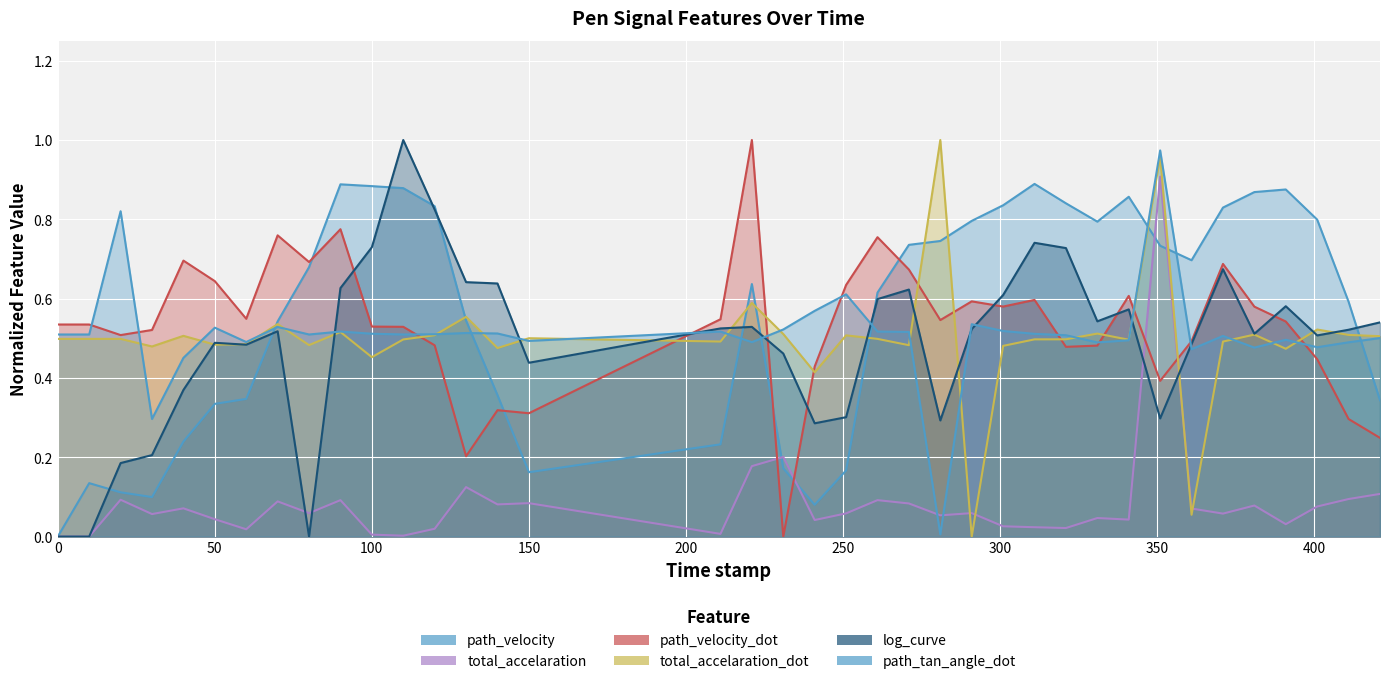

Is it true that path_velocity equals 0.8 at 331.0?

True